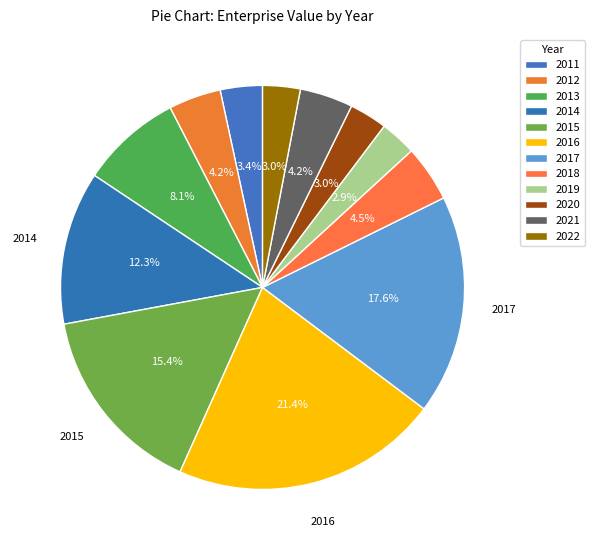

Which slice is the largest?

2016